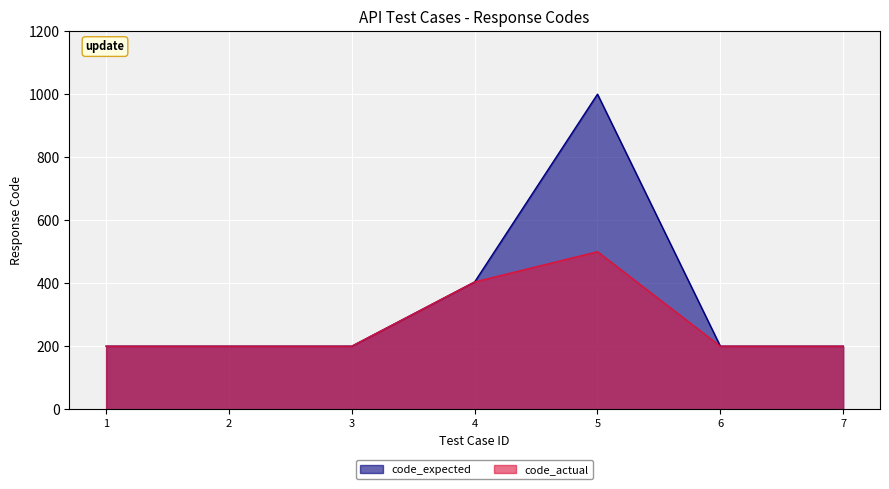

Where is the first local maximum for code_actual?

5